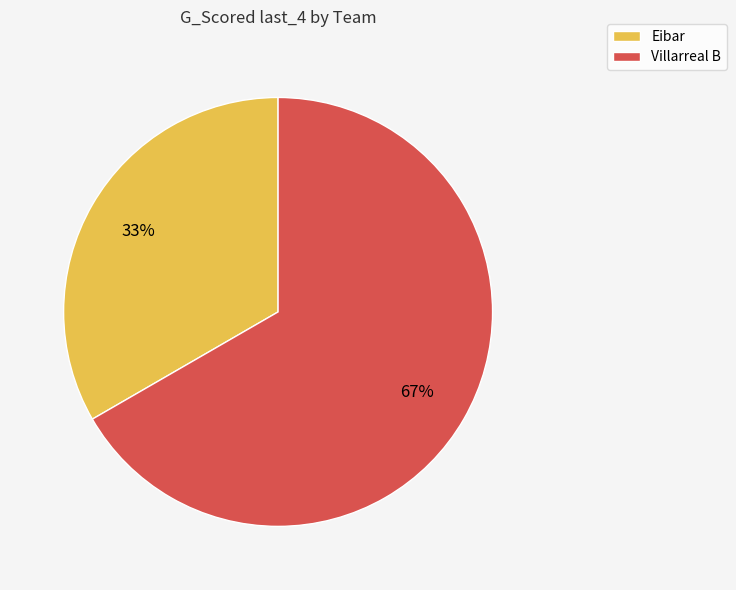

Is there any slice that represents more than half of the pie?

Yes